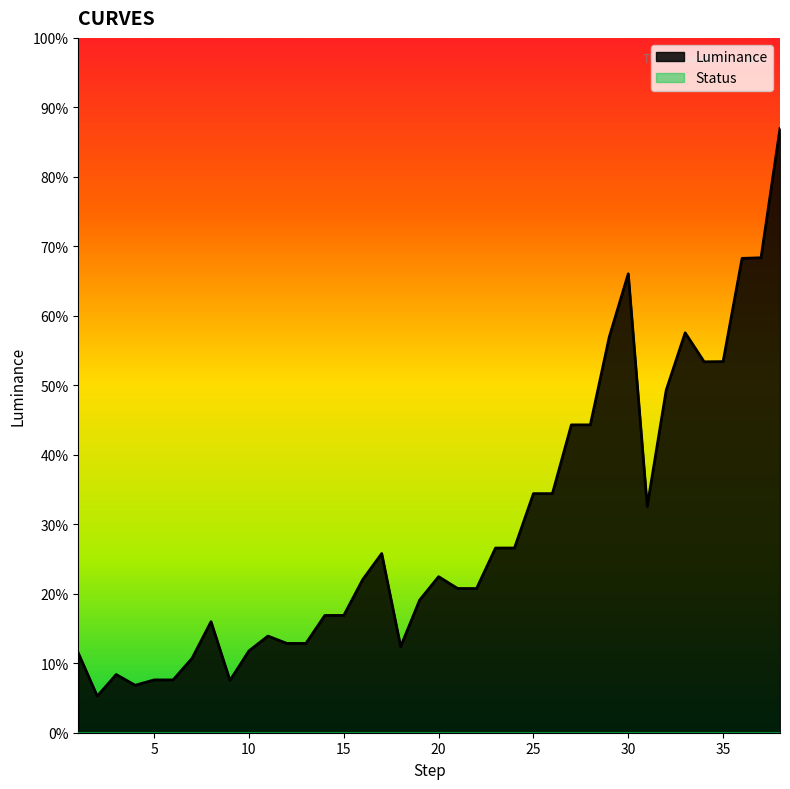

List the labels in order of value, largest first.

38, 37, 36, 30, 33, 29, 35, 34, 32, 27, 28, 25, 26, 31, 24, 23, 17, 20, 16, 21, 22, 19, 15, 14, 8, 11, 12, 13, 18, 10, 1, 7, 3, 5, 6, 9, 4, 2